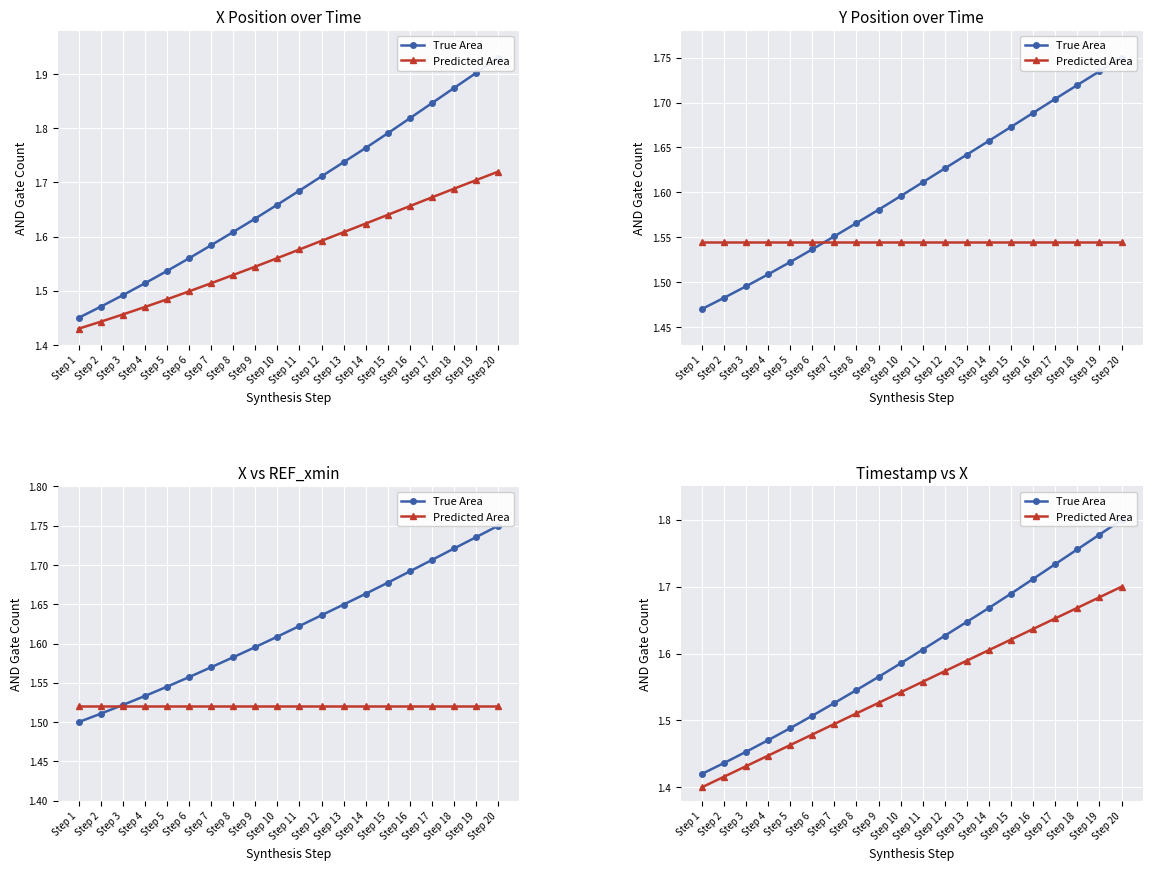

How many True Area values are between 1 and 2?

20